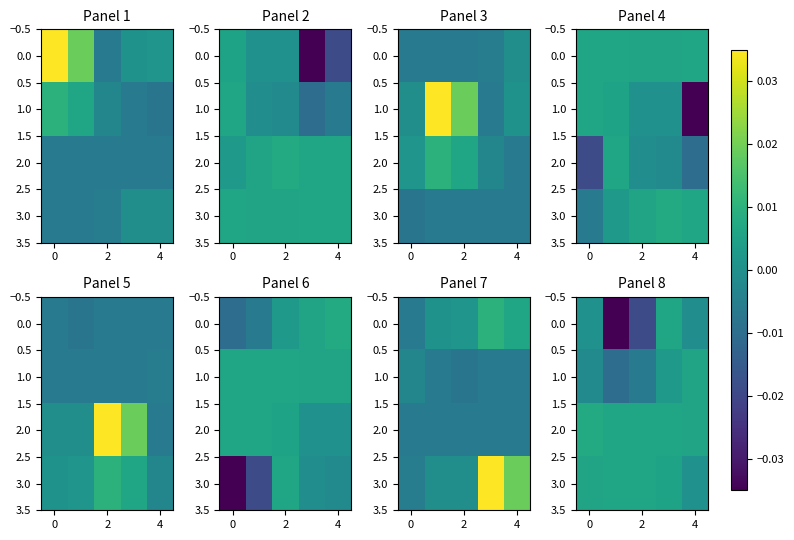

How many data points does each series have?

5